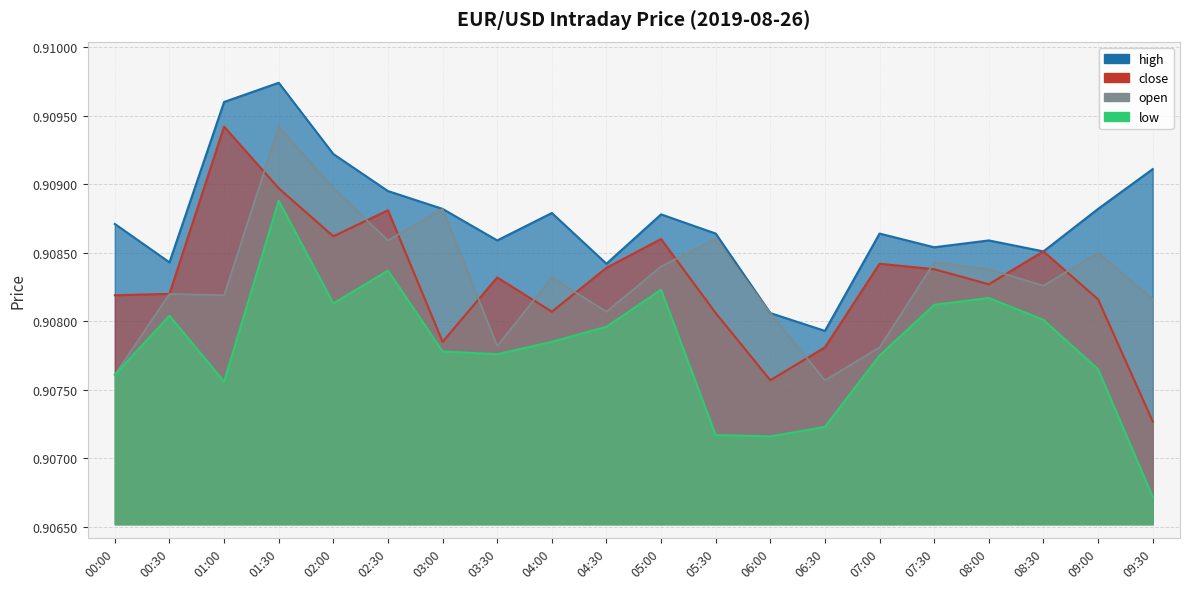

The value of low at 04:00 is 0.9. True or false?

True